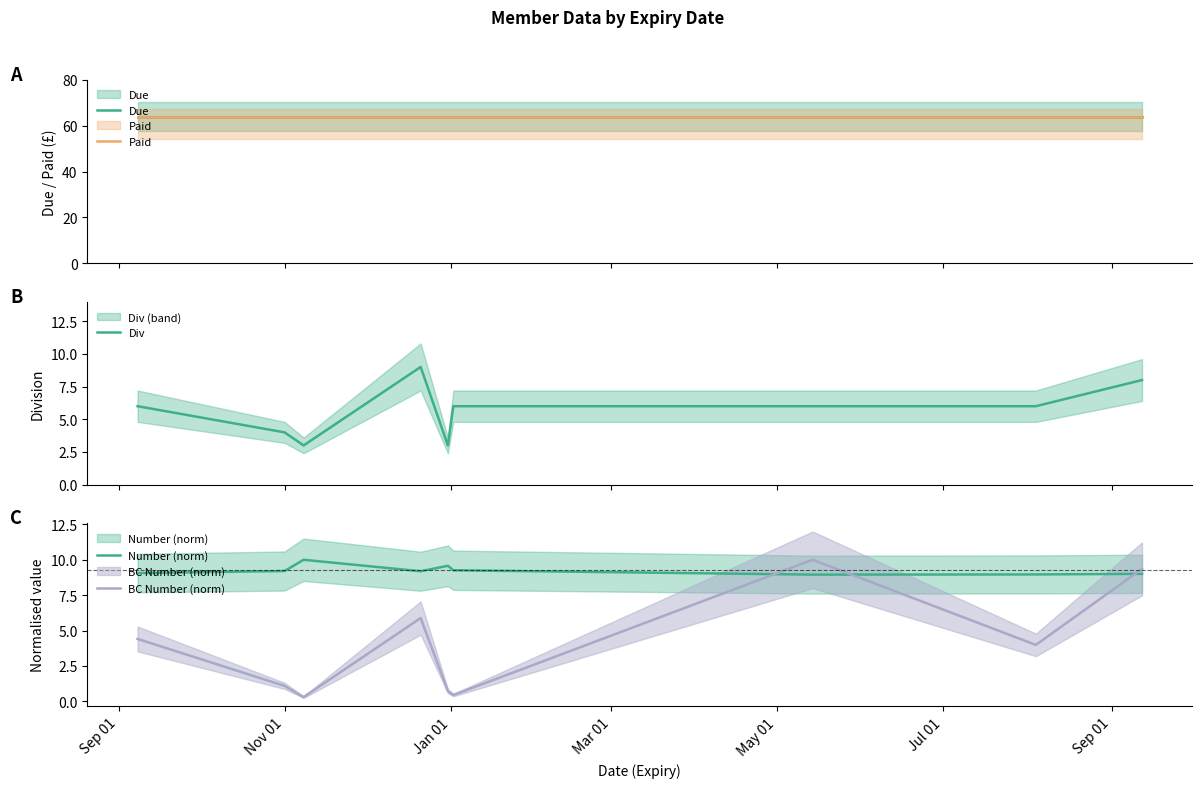

What is the highest value of the Div series?

9